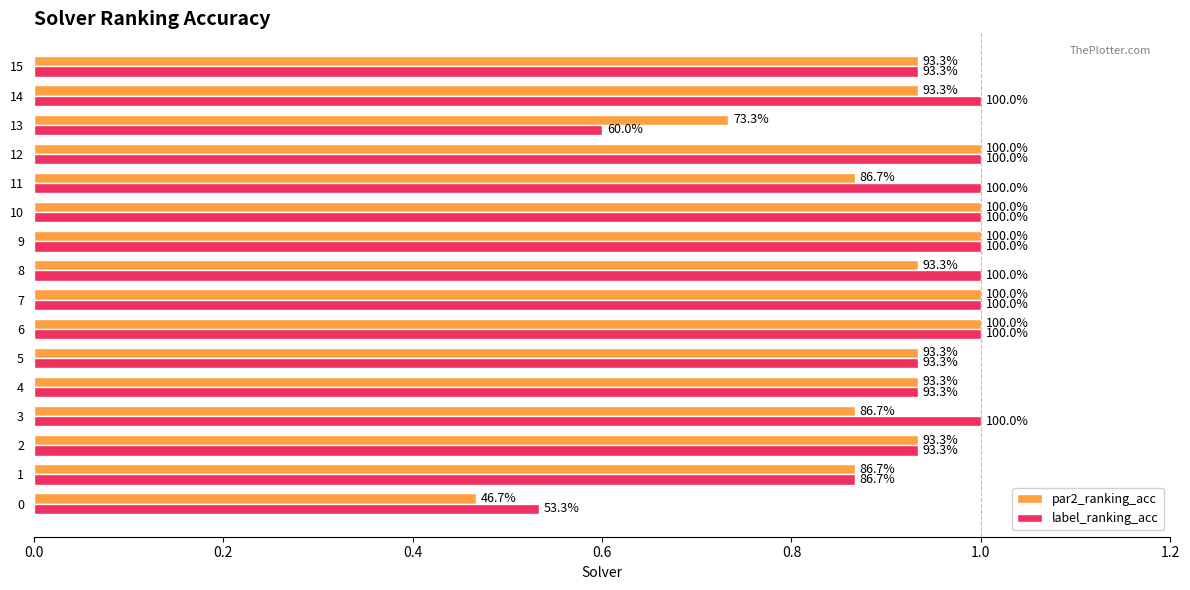

What is the average value of the label_ranking_acc series?

0.9